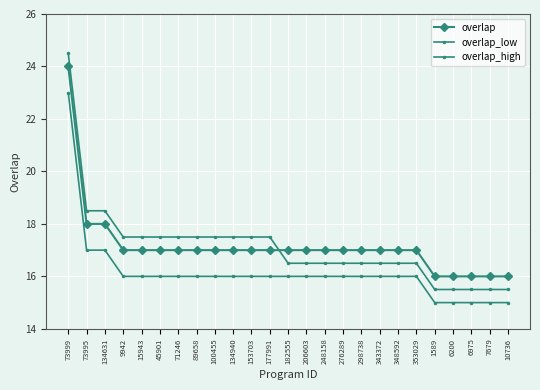

List the series in order of their peak value, highest first.

overlap_high, overlap, overlap_low